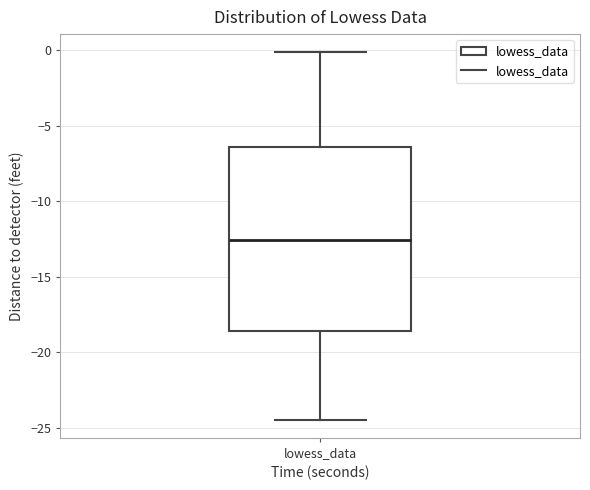

Transcribe this box plot: give where the median line is, the range the box spans, and where the two whiskers end, as read against the y-axis. The values are not printed on the chart, so give them approximately, as read against the axis.

median -12.5, box -18.5 to -6.5, whiskers -24.5 to 0.0